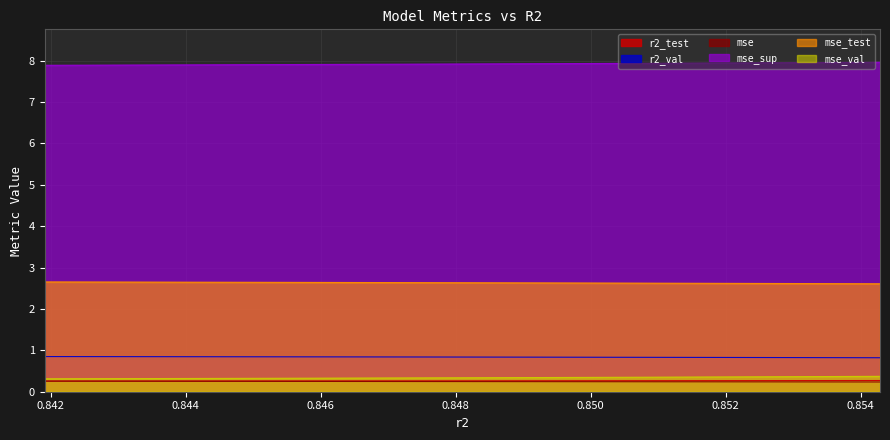

Reading left to right, transcribe all the data shown in this chart.

r2_test: 0.3	0.3	0.3	0.3	0.3	0.3	0.3	0.3	0.3	0.3
r2_val: 0.8	0.8	0.8	0.8	0.8	0.8	0.8	0.8	0.8	0.8
mse: 0.3	0.3	0.2	0.2	0.2	0.2	0.2	0.2	0.2	0.2
mse_sup: 7.9	7.9	7.9	7.9	7.9	7.9	7.9	7.9	8.0	8.0
mse_test: 2.7	2.6	2.6	2.6	2.6	2.6	2.6	2.6	2.6	2.6
mse_val: 0.3	0.3	0.3	0.3	0.3	0.3	0.4	0.4	0.4	0.4